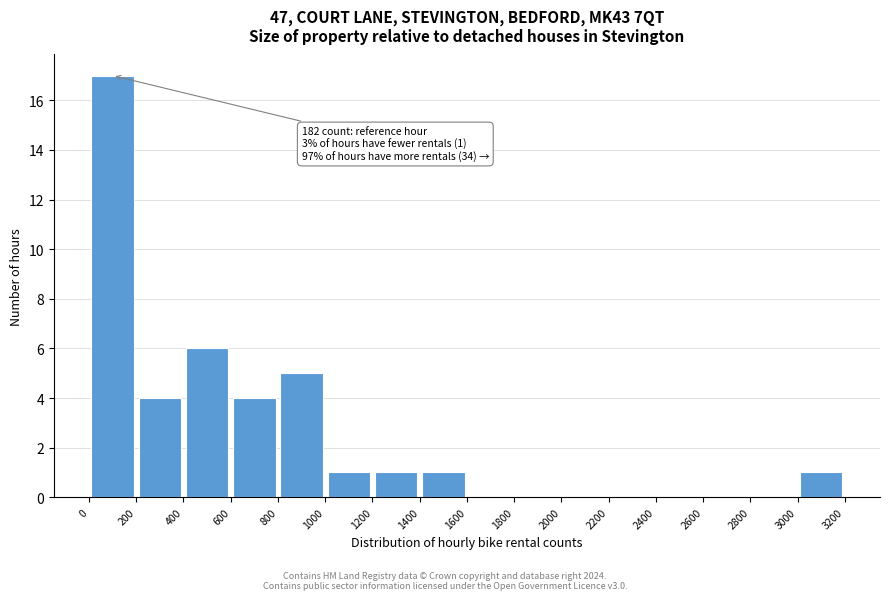

Which range on the x-axis has the tallest bar?

0 to 200